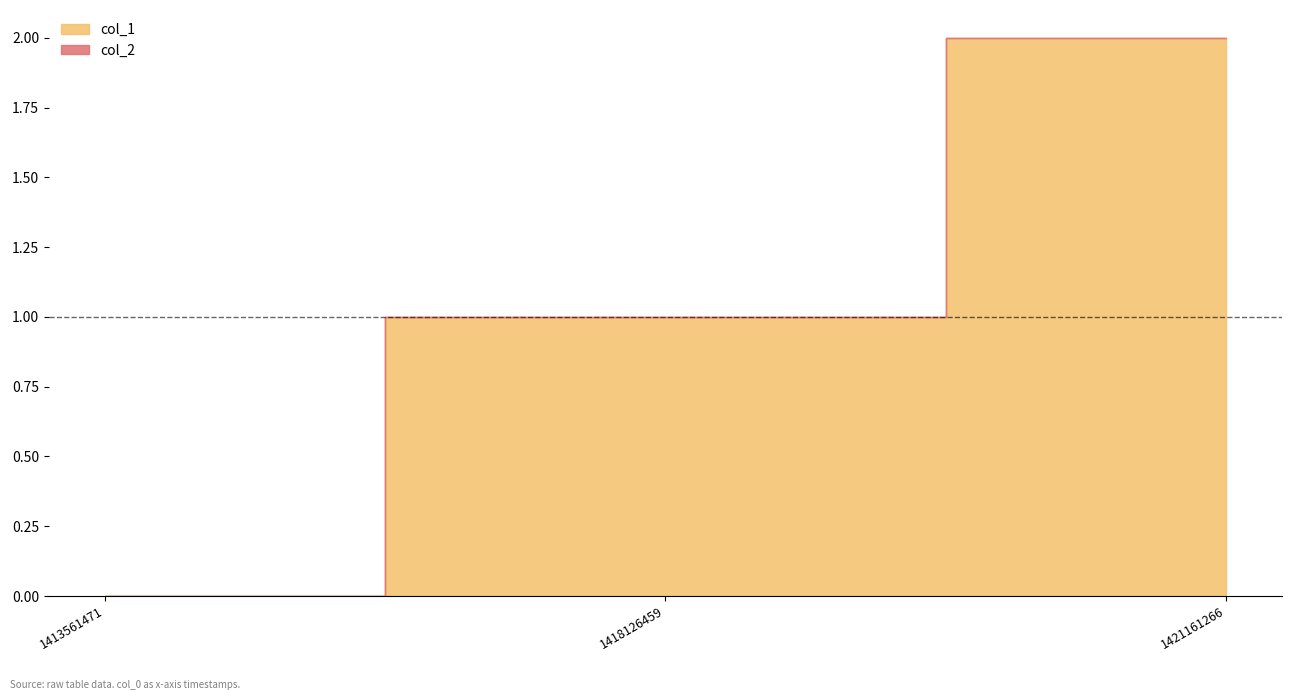

List the series in order of their peak value, lowest first.

col_2, col_1